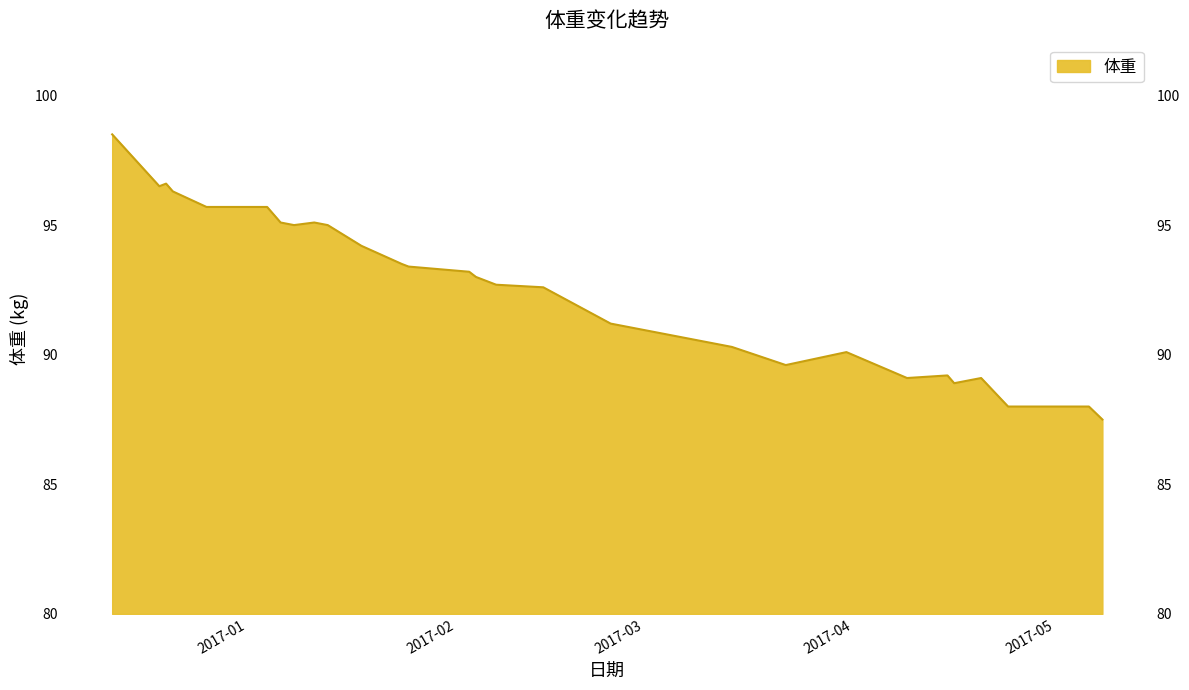

The chart shows a value of 95.1 at 2017-01-06. True or false?

True